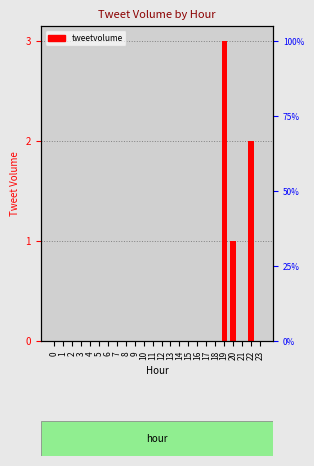

Does the chart contain stacked bars?

No